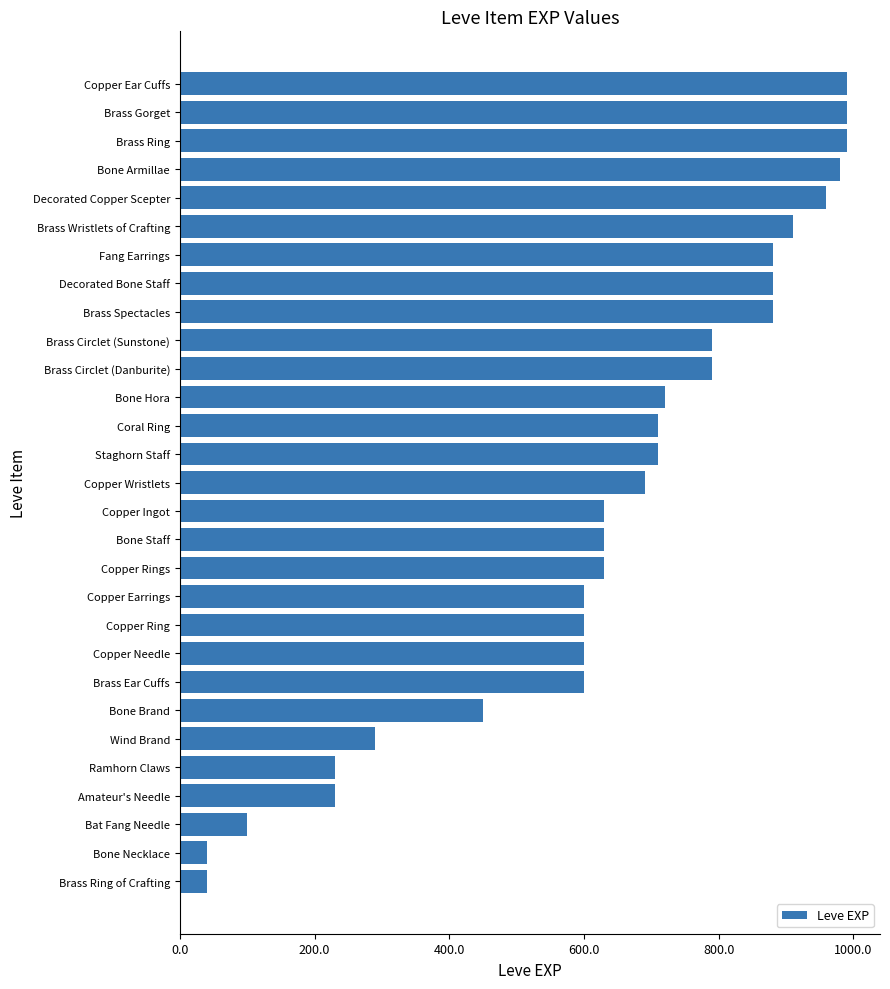

How many data points are above 690?

14